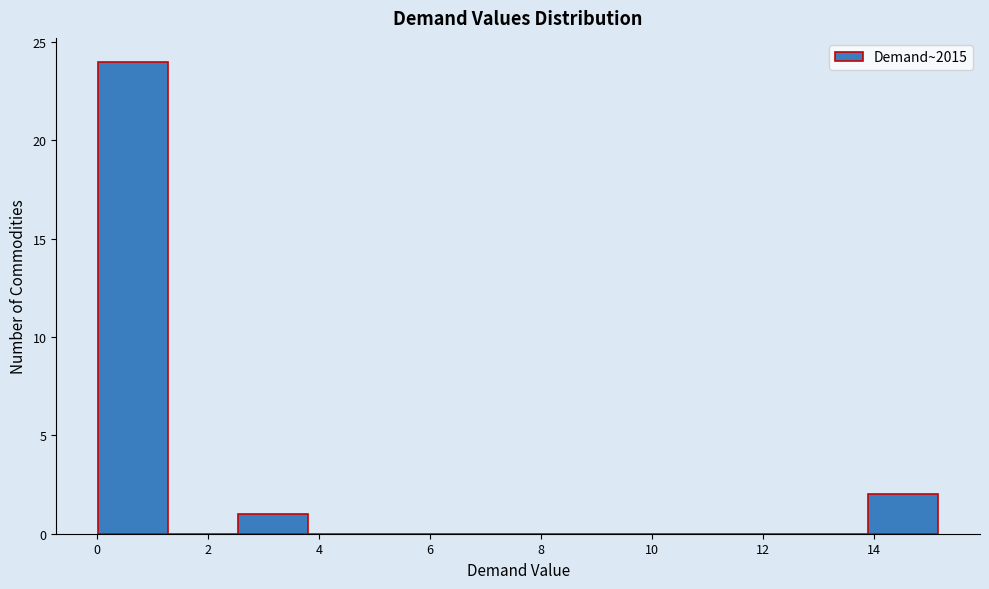

Which range on the x-axis has the tallest bar?

0.0 to 1.2